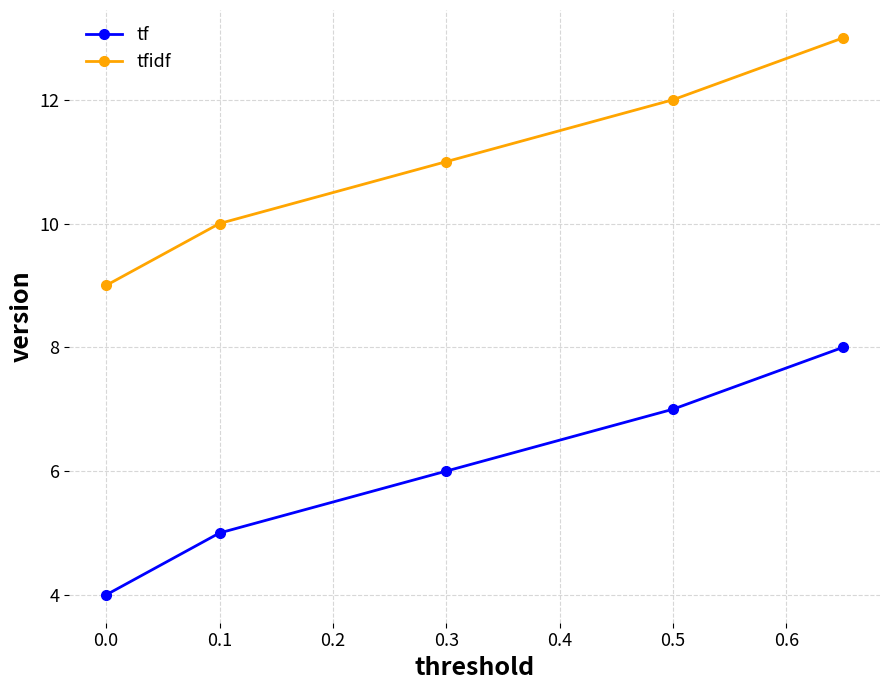

Reading left to right, what are all the values shown in this chart?

tf: 4	5	6	7	8
tfidf: 9	10	11	12	13